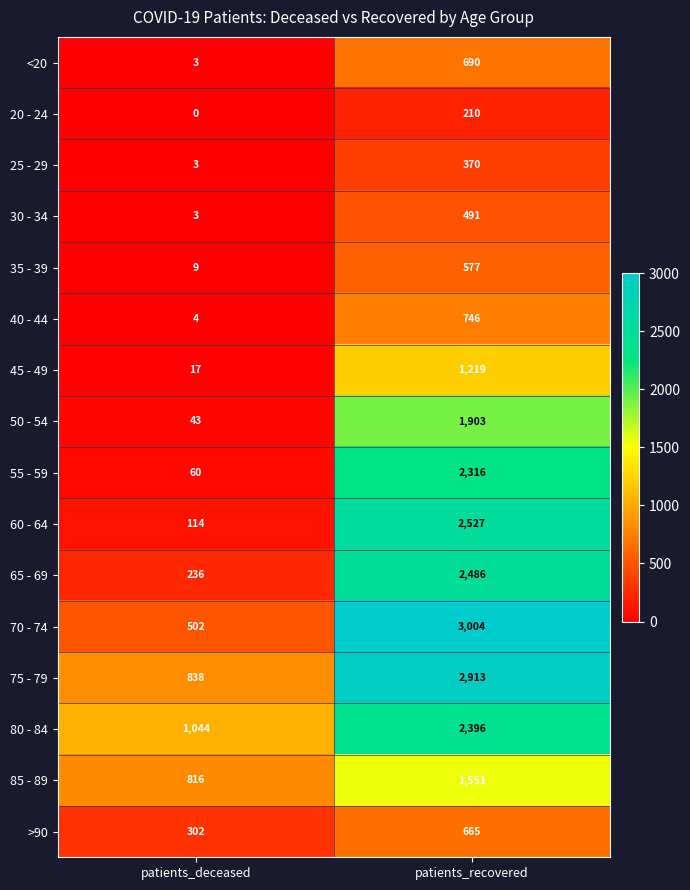

At how many categories does at least one series exceed 22?

2